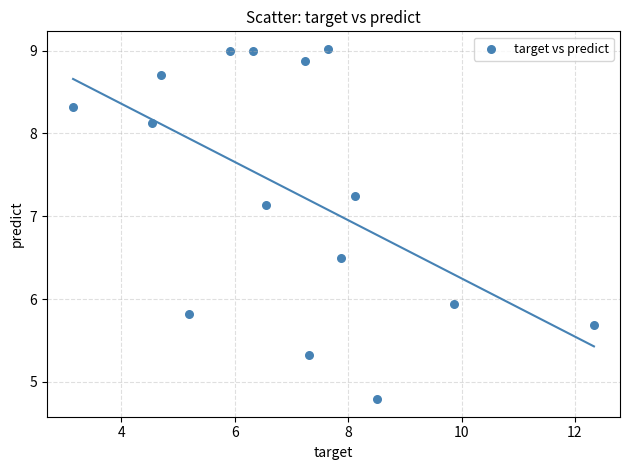

What Y value in the scatter plot is closest to 6?

5.9